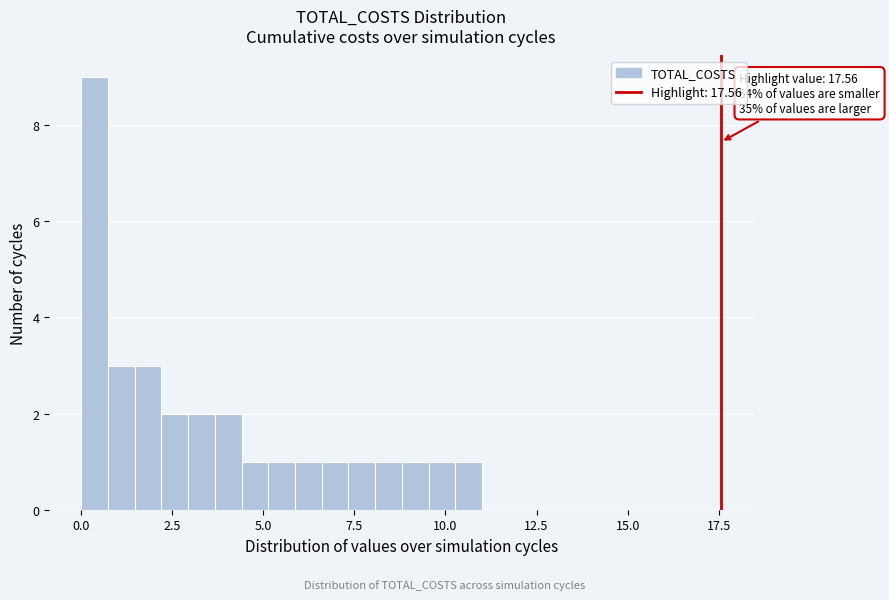

Read against the x-axis, roughly where is the centre of the tallest bar?

0.5